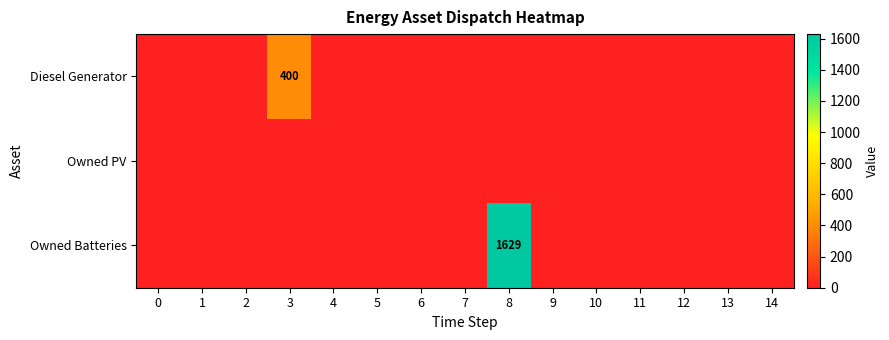

Reading left to right, what are all the values shown in this chart?

row_0: 0=0	1=0	2=0	3=400	4=0	5=0	6=0	7=0	8=0	9=0	10=0	11=0	12=0	13=0	14=0
row_1: 0=0	1=0	2=0	3=0	4=0	5=0	6=0	7=0	8=0	9=0	10=0	11=0	12=0	13=0	14=0
row_2: 0=0	1=0	2=0	3=0	4=0	5=0	6=0	7=0	8=1629	9=0	10=0	11=0	12=0	13=0	14=0